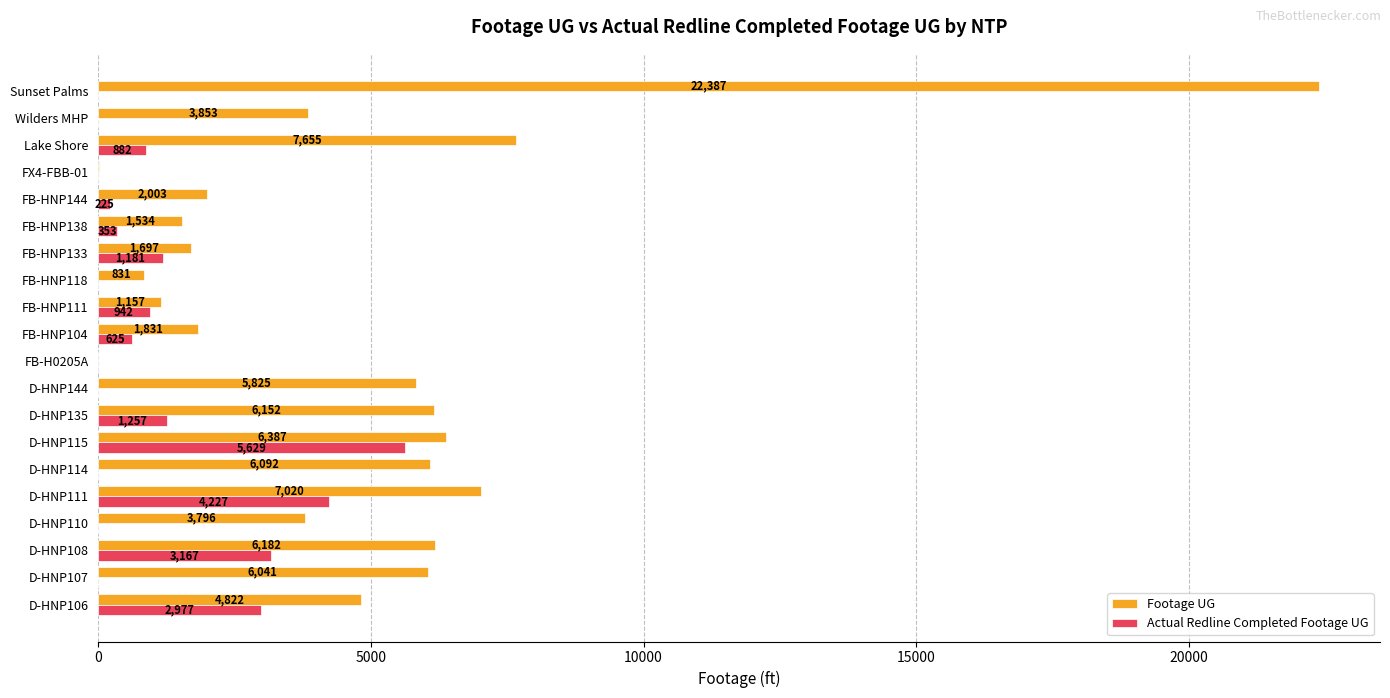

Between FB-HNP111 and Wilders MHP, which series saw the biggest shift?

Footage UG